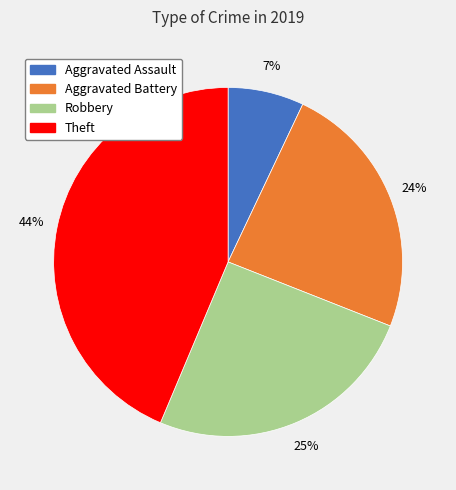

To the nearest percent, what portion does Theft represent?

44%